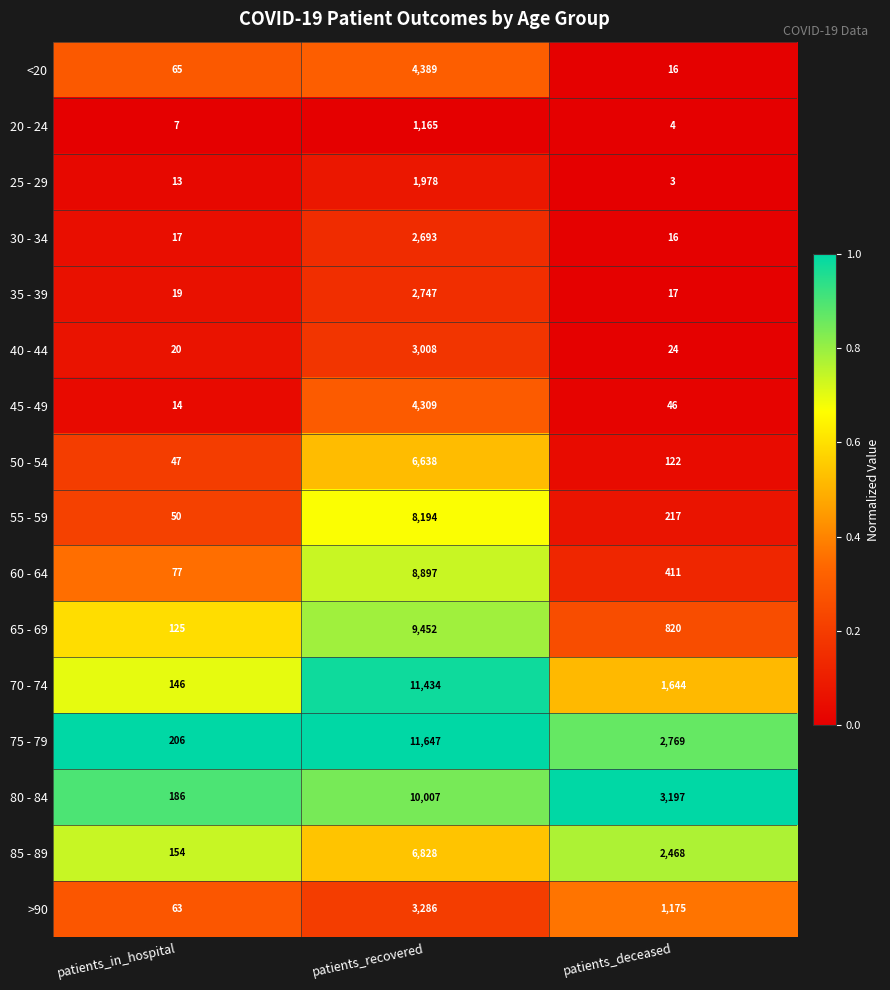

How many >90 values are between 63 and 3286?

3